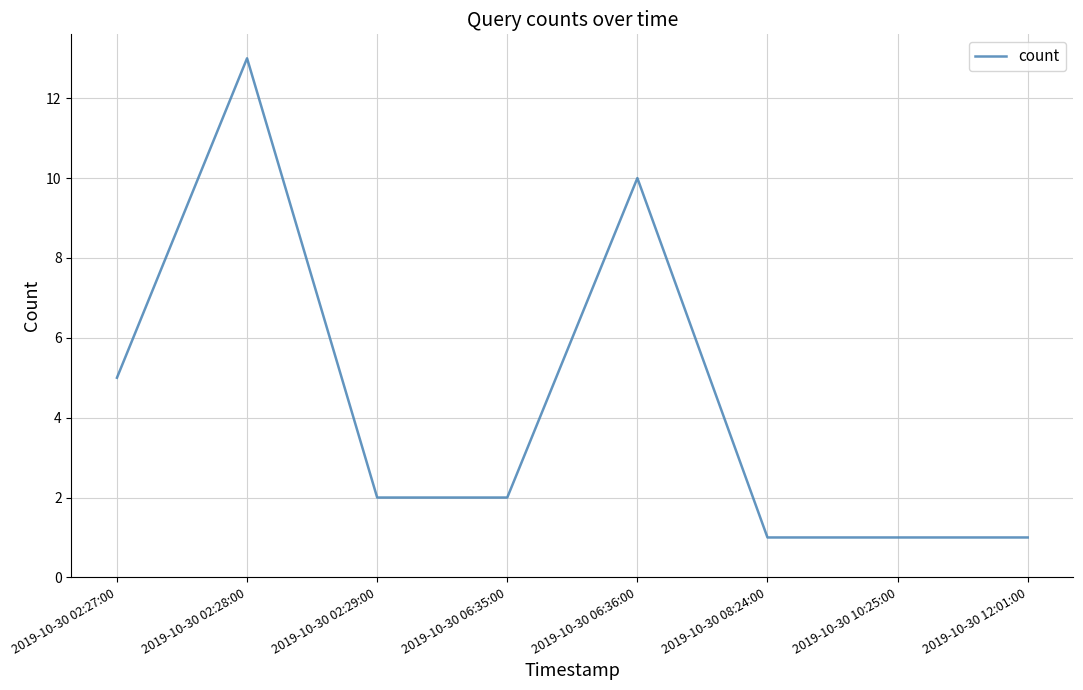

What is the change in value from 2019-10-30 02:28:00 to 2019-10-30 10:25:00?

-12